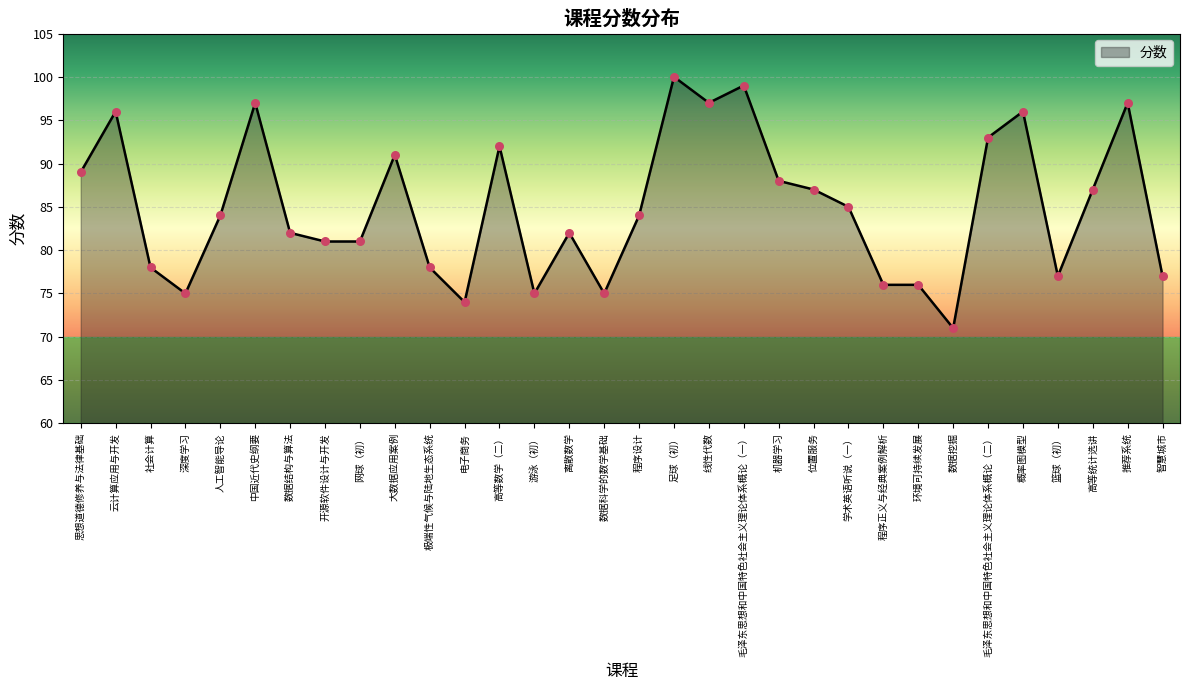

Between 数据结构与算法 and 极端性气候与陆地生态系统, which is larger?

数据结构与算法